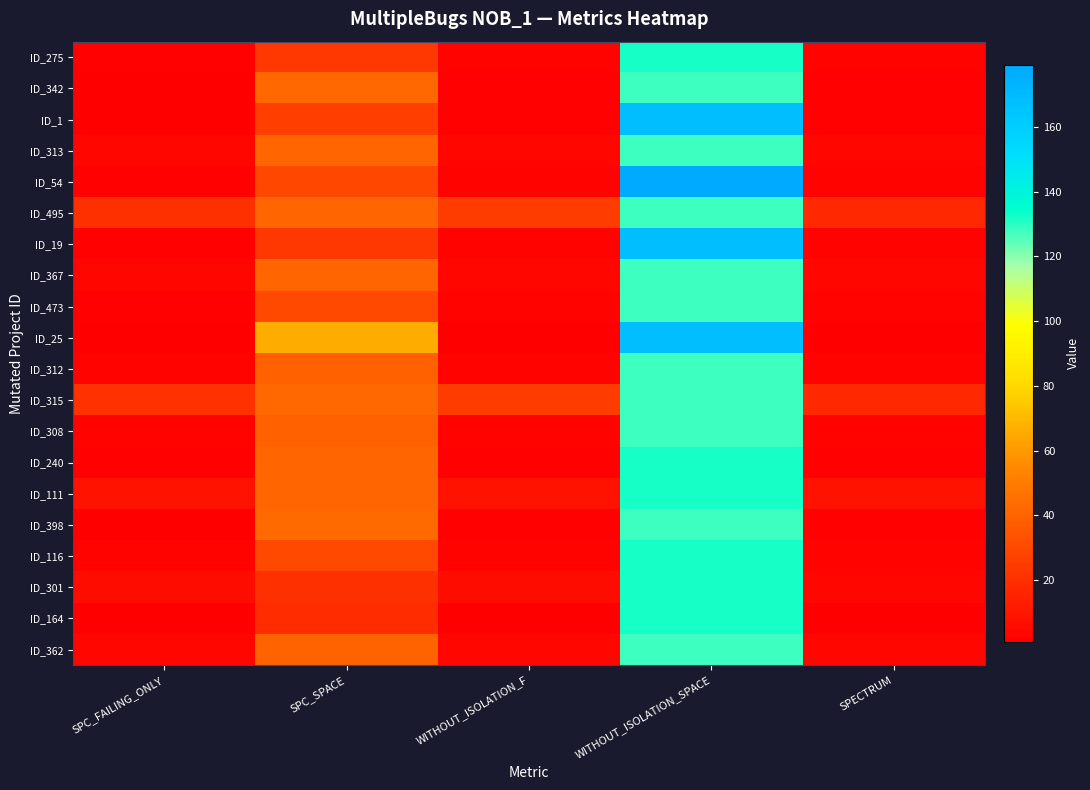

Reading right to left, list all the values displayed in this chart.

ID_275: SPECTRUM=3	WITHOUT_ISOLATION_SPACE=132	WITHOUT_ISOLATION_F=3	SPC_SPACE=23	SPC_FAILING_ONLY=2
ID_342: SPECTRUM=2	WITHOUT_ISOLATION_SPACE=128	WITHOUT_ISOLATION_F=2	SPC_SPACE=42	SPC_FAILING_ONLY=1
ID_1: SPECTRUM=2	WITHOUT_ISOLATION_SPACE=168	WITHOUT_ISOLATION_F=2	SPC_SPACE=26	SPC_FAILING_ONLY=1
ID_313: SPECTRUM=4	WITHOUT_ISOLATION_SPACE=128	WITHOUT_ISOLATION_F=4	SPC_SPACE=41	SPC_FAILING_ONLY=4
ID_54: SPECTRUM=3	WITHOUT_ISOLATION_SPACE=179	WITHOUT_ISOLATION_F=3	SPC_SPACE=29	SPC_FAILING_ONLY=2
ID_495: SPECTRUM=17	WITHOUT_ISOLATION_SPACE=128	WITHOUT_ISOLATION_F=25	SPC_SPACE=41	SPC_FAILING_ONLY=20
ID_19: SPECTRUM=3	WITHOUT_ISOLATION_SPACE=168	WITHOUT_ISOLATION_F=3	SPC_SPACE=23	SPC_FAILING_ONLY=2
ID_367: SPECTRUM=4	WITHOUT_ISOLATION_SPACE=128	WITHOUT_ISOLATION_F=4	SPC_SPACE=41	SPC_FAILING_ONLY=4
ID_473: SPECTRUM=3	WITHOUT_ISOLATION_SPACE=128	WITHOUT_ISOLATION_F=3	SPC_SPACE=30	SPC_FAILING_ONLY=2
ID_25: SPECTRUM=1	WITHOUT_ISOLATION_SPACE=168	WITHOUT_ISOLATION_F=1	SPC_SPACE=66	SPC_FAILING_ONLY=1
ID_312: SPECTRUM=3	WITHOUT_ISOLATION_SPACE=128	WITHOUT_ISOLATION_F=3	SPC_SPACE=39	SPC_FAILING_ONLY=3
ID_315: SPECTRUM=17	WITHOUT_ISOLATION_SPACE=128	WITHOUT_ISOLATION_F=25	SPC_SPACE=42	SPC_FAILING_ONLY=21
ID_308: SPECTRUM=3	WITHOUT_ISOLATION_SPACE=128	WITHOUT_ISOLATION_F=3	SPC_SPACE=39	SPC_FAILING_ONLY=3
ID_240: SPECTRUM=2	WITHOUT_ISOLATION_SPACE=132	WITHOUT_ISOLATION_F=2	SPC_SPACE=41	SPC_FAILING_ONLY=2
ID_111: SPECTRUM=9	WITHOUT_ISOLATION_SPACE=132	WITHOUT_ISOLATION_F=9	SPC_SPACE=41	SPC_FAILING_ONLY=9
ID_398: SPECTRUM=2	WITHOUT_ISOLATION_SPACE=128	WITHOUT_ISOLATION_F=2	SPC_SPACE=43	SPC_FAILING_ONLY=1
ID_116: SPECTRUM=3	WITHOUT_ISOLATION_SPACE=132	WITHOUT_ISOLATION_F=3	SPC_SPACE=30	SPC_FAILING_ONLY=3
ID_301: SPECTRUM=4	WITHOUT_ISOLATION_SPACE=132	WITHOUT_ISOLATION_F=6	SPC_SPACE=20	SPC_FAILING_ONLY=6
ID_164: SPECTRUM=1	WITHOUT_ISOLATION_SPACE=132	WITHOUT_ISOLATION_F=1	SPC_SPACE=19	SPC_FAILING_ONLY=1
ID_362: SPECTRUM=4	WITHOUT_ISOLATION_SPACE=128	WITHOUT_ISOLATION_F=4	SPC_SPACE=40	SPC_FAILING_ONLY=4